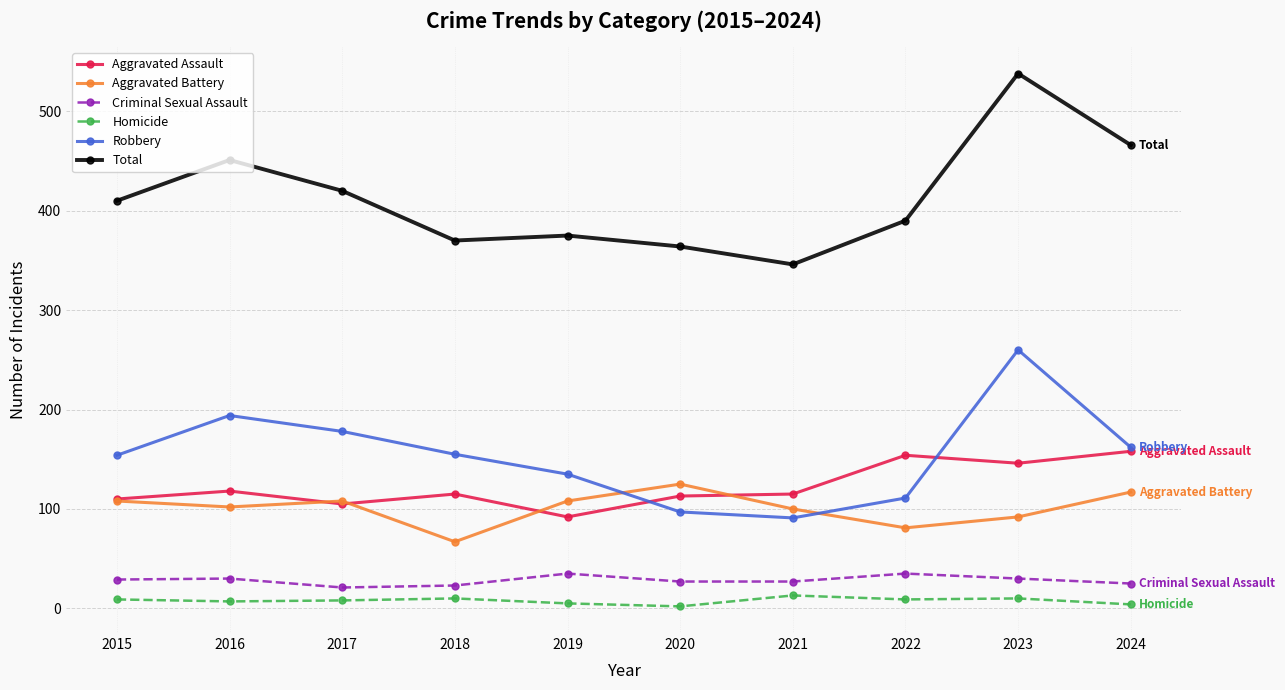

What is the difference between the highest and lowest values at 2024?

462